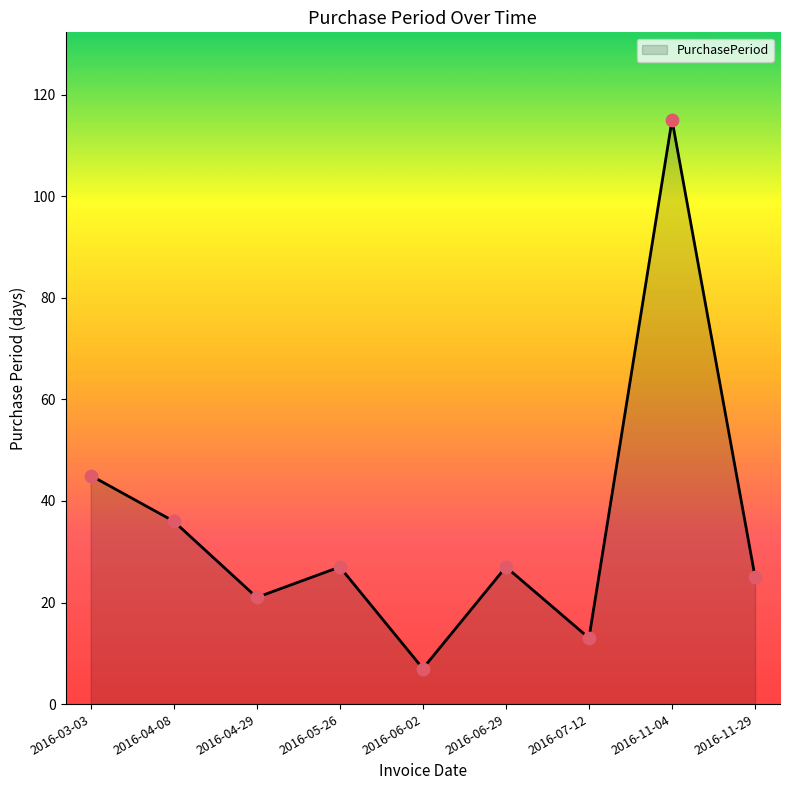

Approximately how many times larger is the value at 2016-06-02 compared to 2016-06-29?

0.3